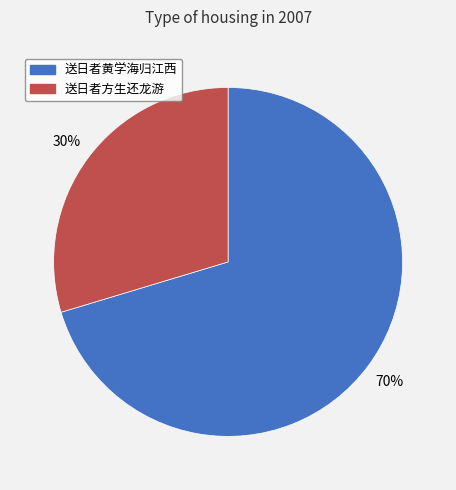

Approximately how many times larger is the value at 送日者方生还龙游 compared to 送日者黄学海归江西?

0.4